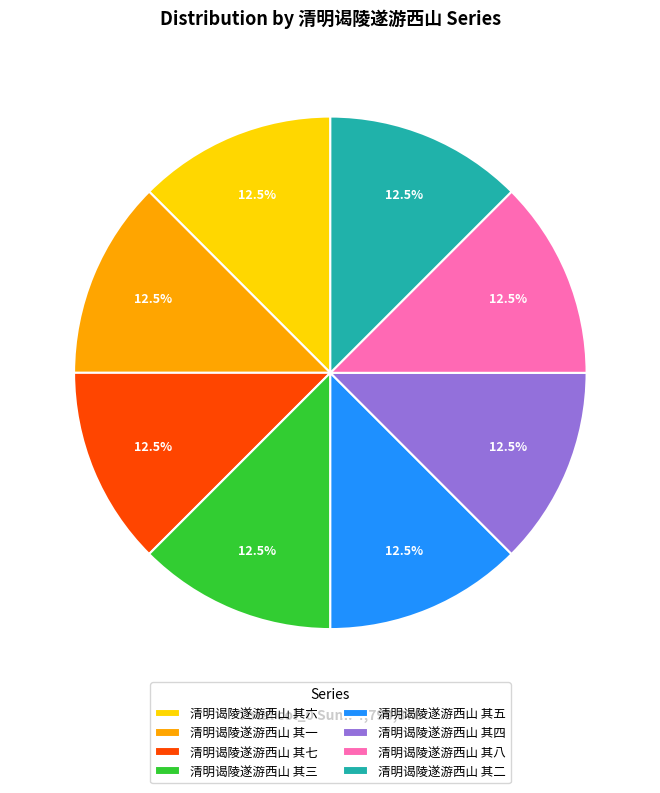

Does 清明谒陵遂游西山 其六 account for over 50% of the chart?

No